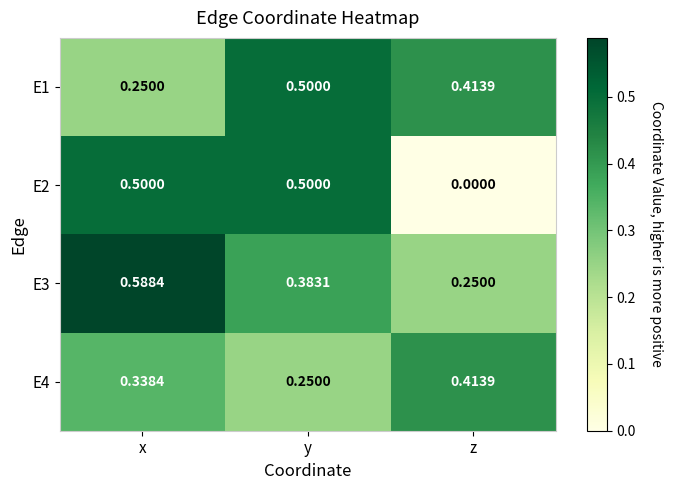

At which category does the chart reach its minimum across all series?

z